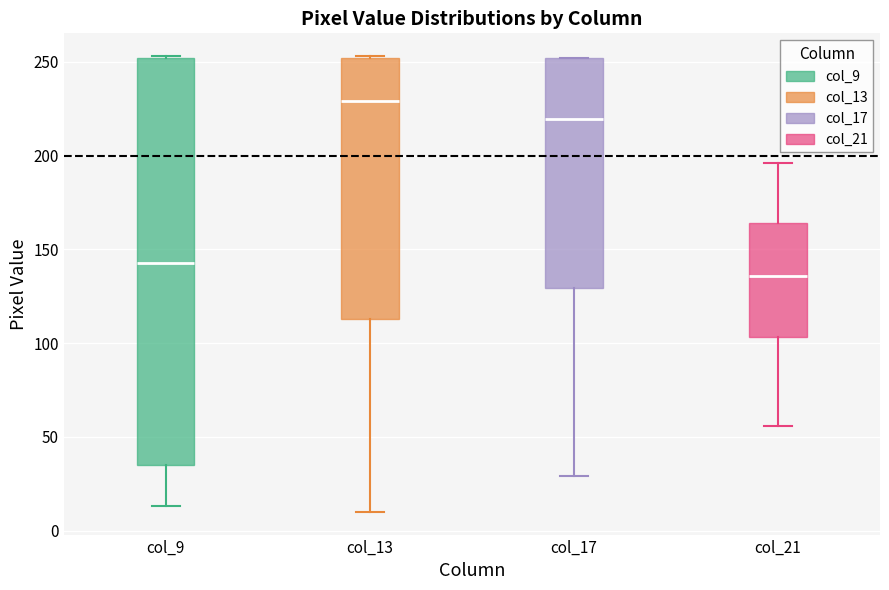

Where is the upper edge of the box for col_21 on the y-axis? The values are not printed on the chart, so give them approximately, as read against the axis.

165